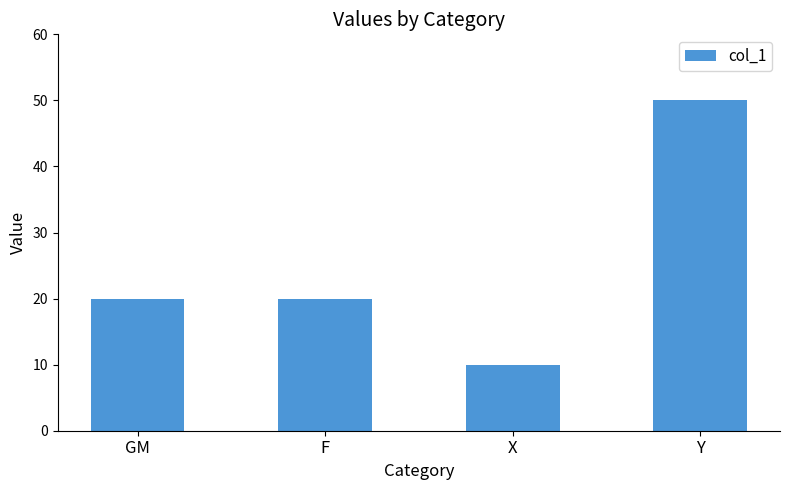

What is the difference between the second highest and minimum values?

10